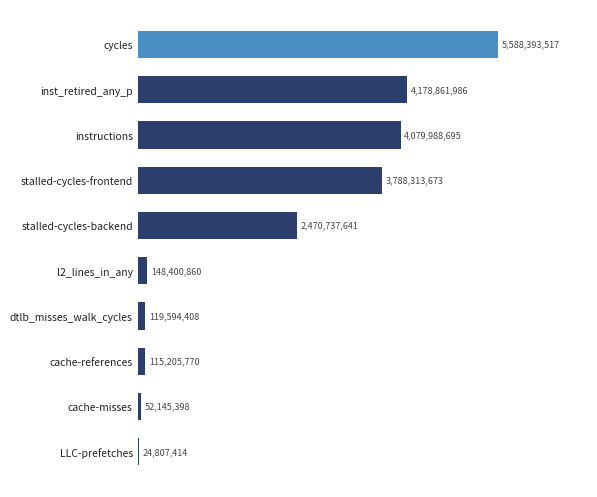

What is the minimum value shown in the chart?

24807414